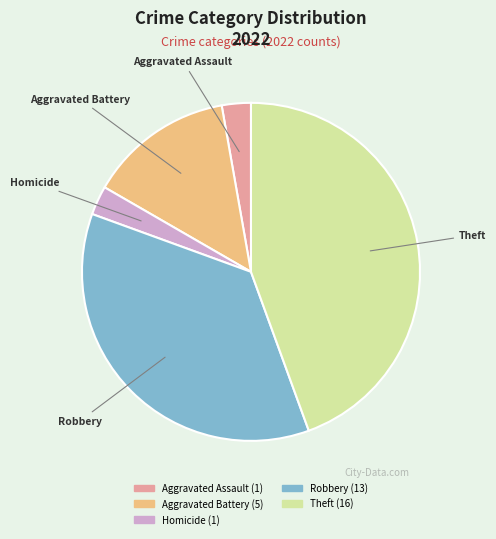

Is there any slice that represents more than half of the pie?

No